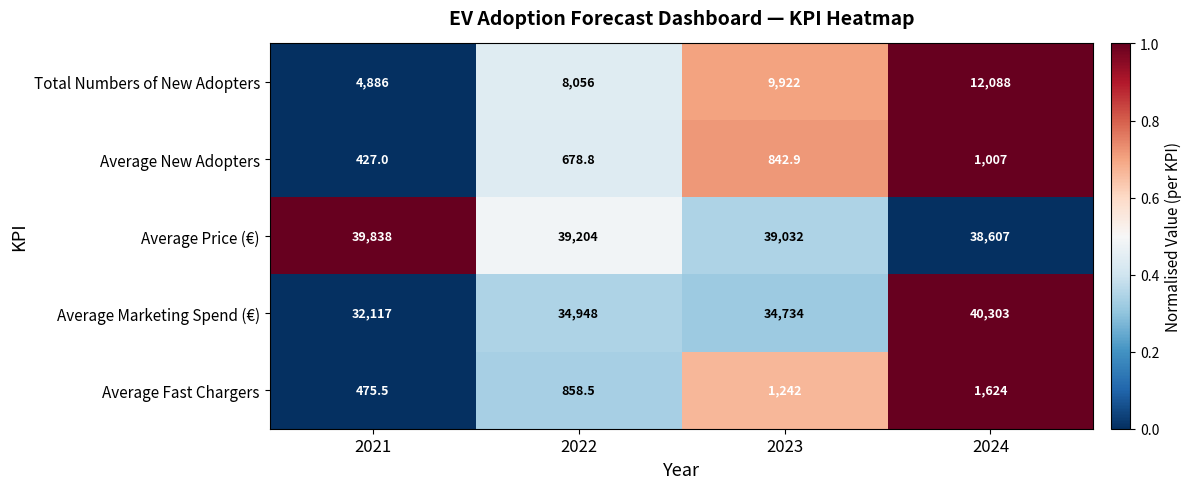

Between 2021 and 2024, which series saw the biggest shift?

Average Marketing Spend (€)